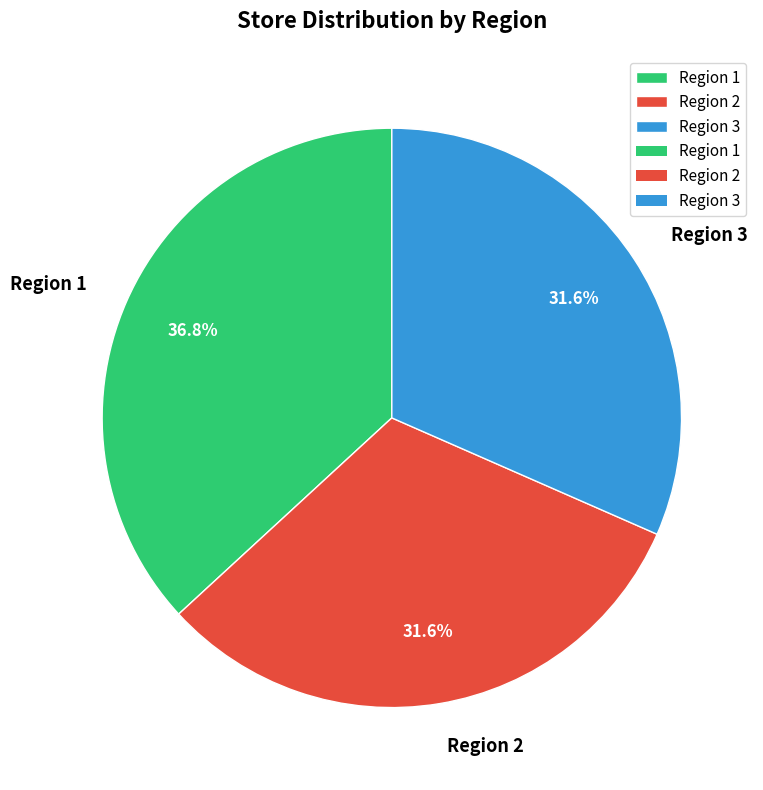

Combined, what portion of the pie is Region 2 and Region 3?

63.2%